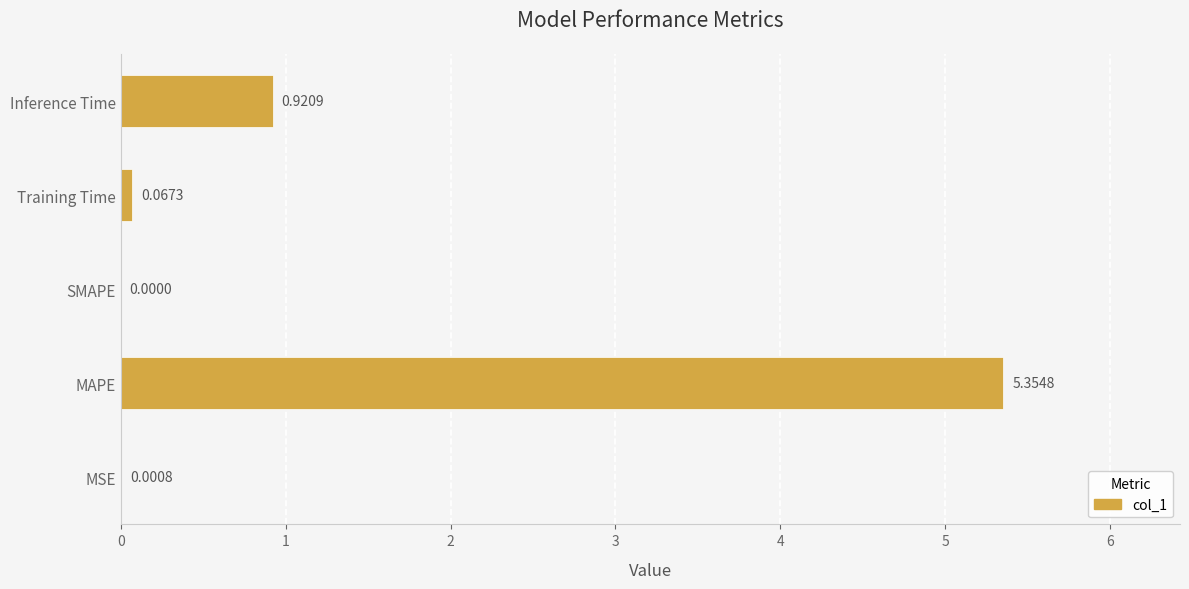

What is the average value?

1.3